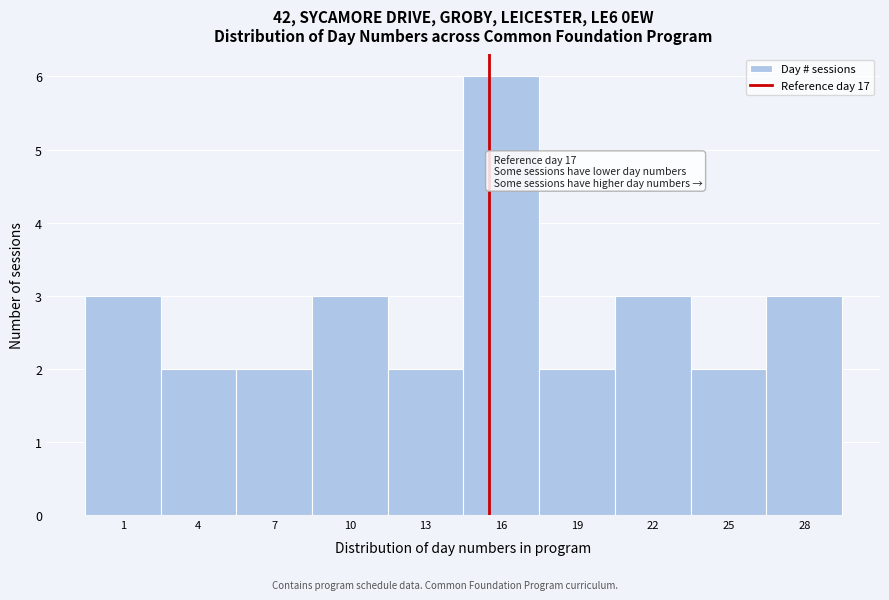

Reading left to right, transcribe all the data shown in this chart.

3	2	2	3	2	6	2	3	2	3